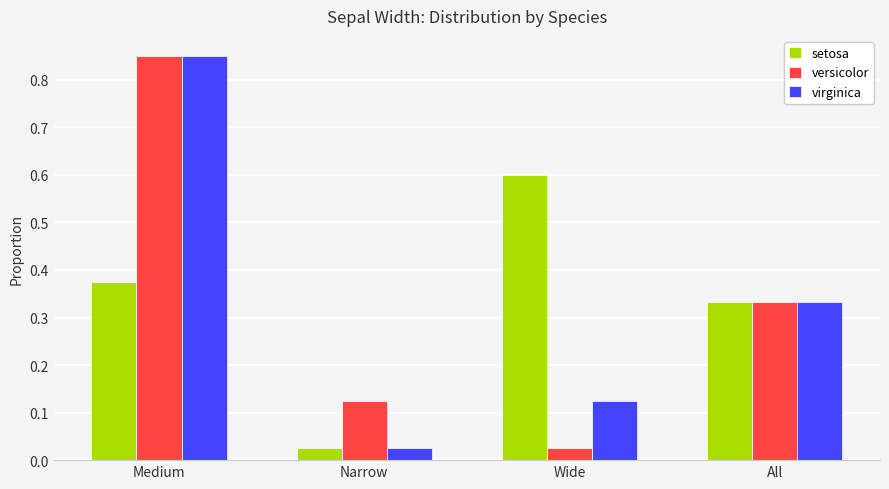

At which label is virginica closest to 0?

Narrow